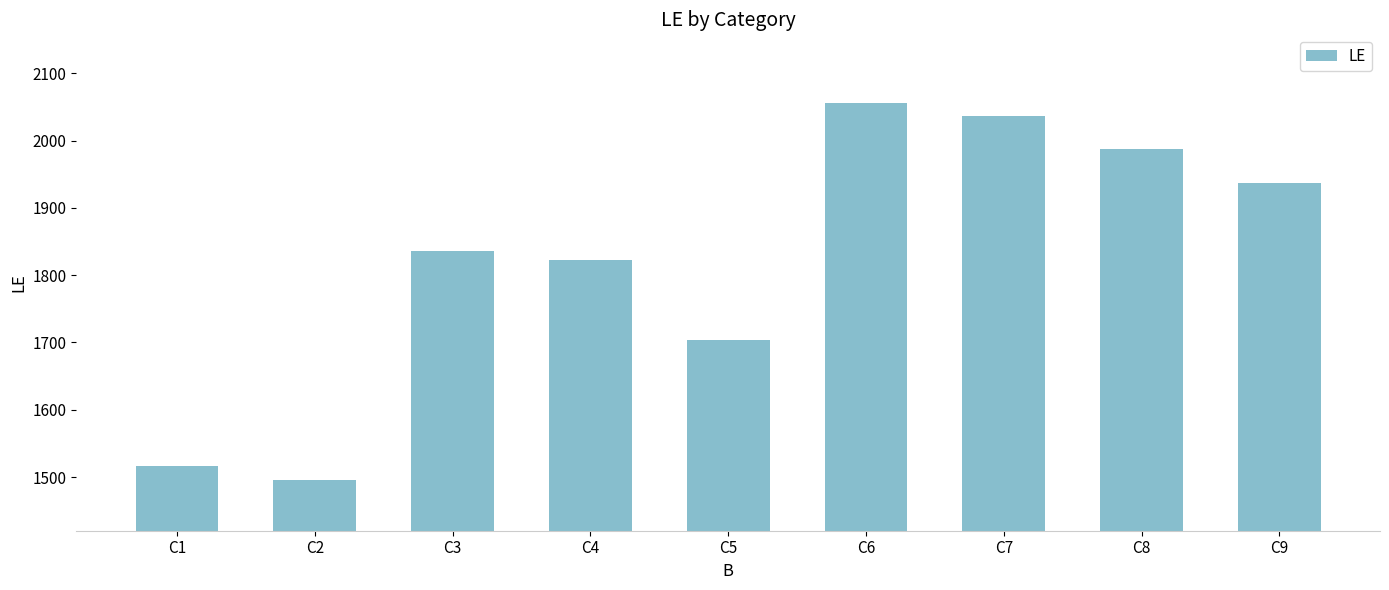

What is the value of the 1st bar from the left?

1517